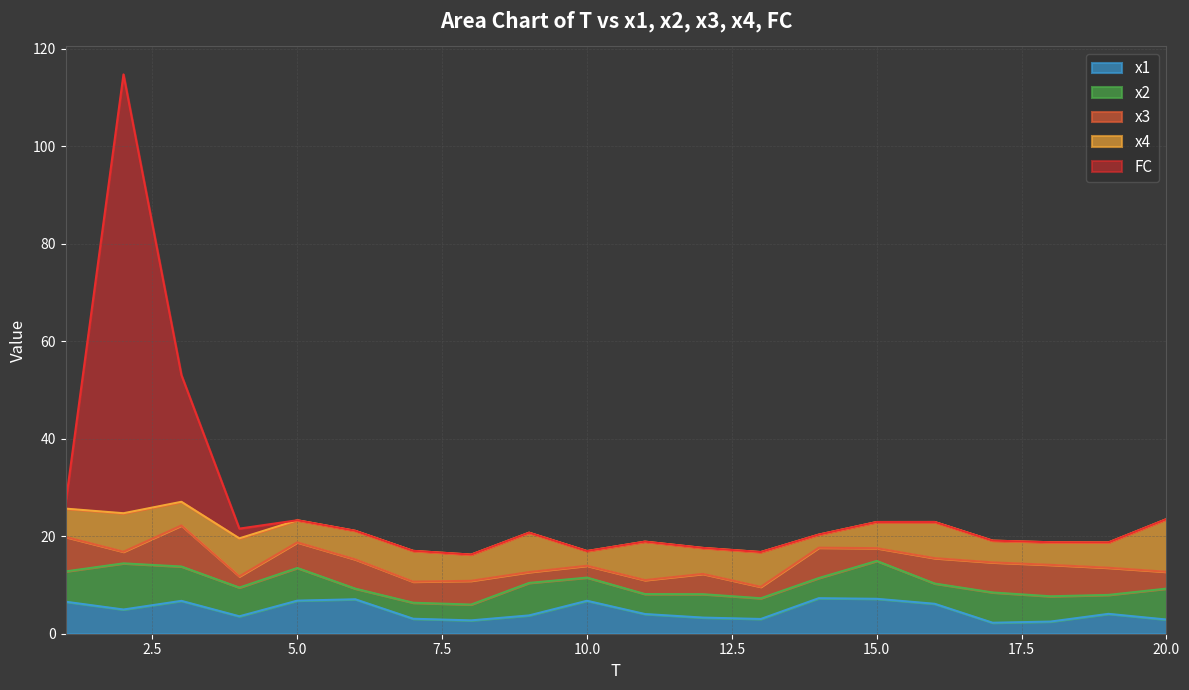

How many distinct data groups are displayed?

5